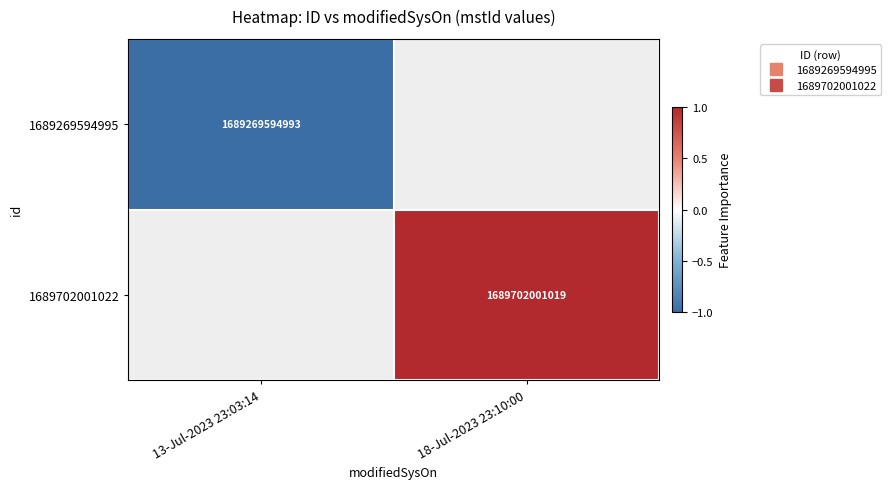

True or false: 1689702001022 has a value of 1.0 at 18-Jul-2023 23:10:00.

True